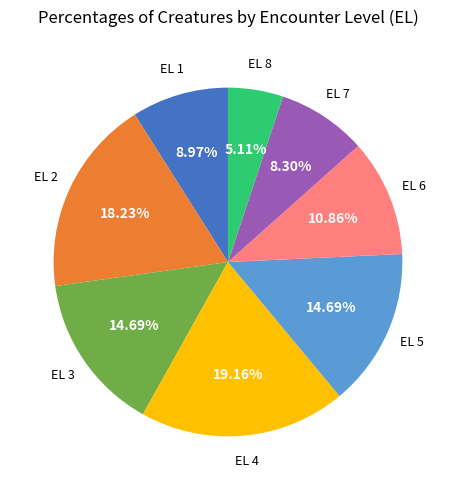

Does any single category account for the majority?

No